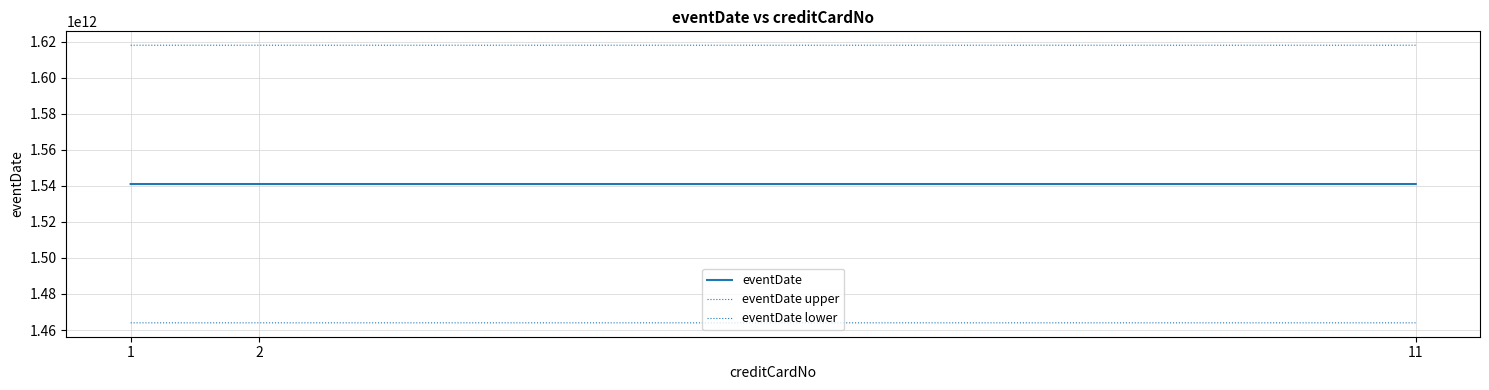

How many categories are shown in the chart?

3